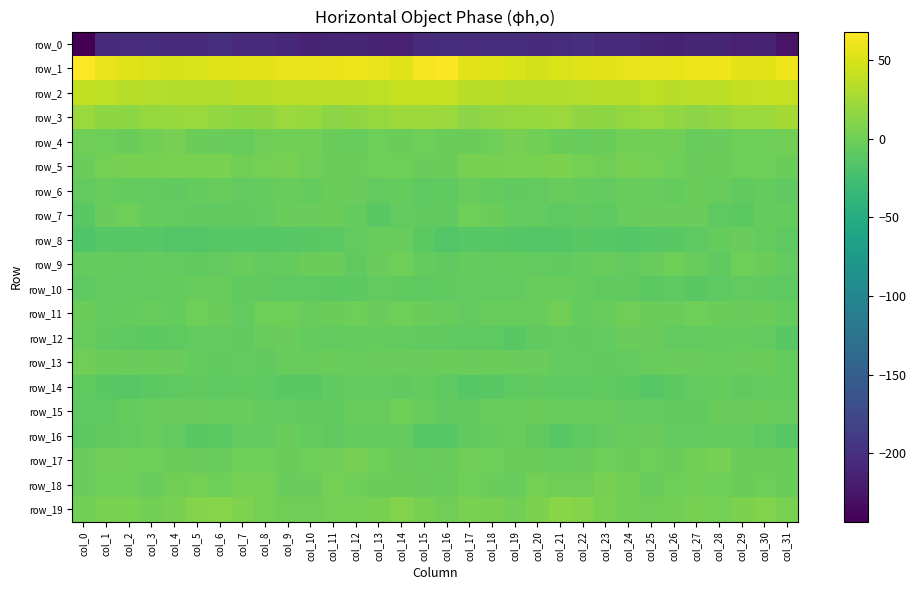

Between col_9 and col_22, which series saw the biggest shift?

row_19